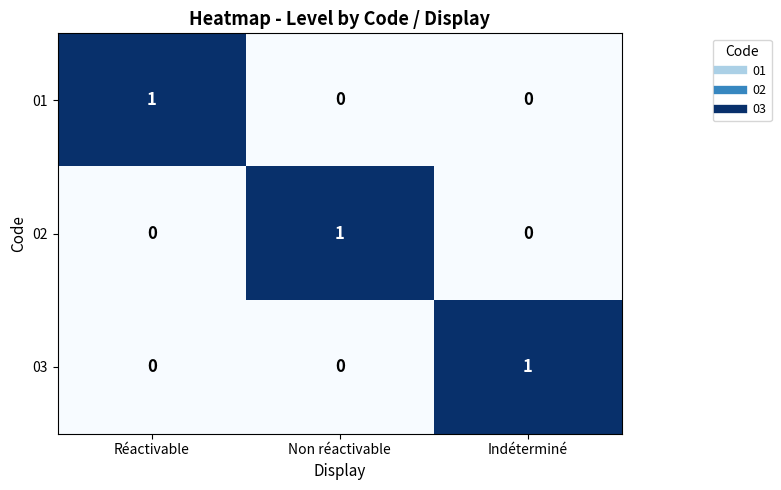

Is it true that 01 equals 1 at Indéterminé?

False